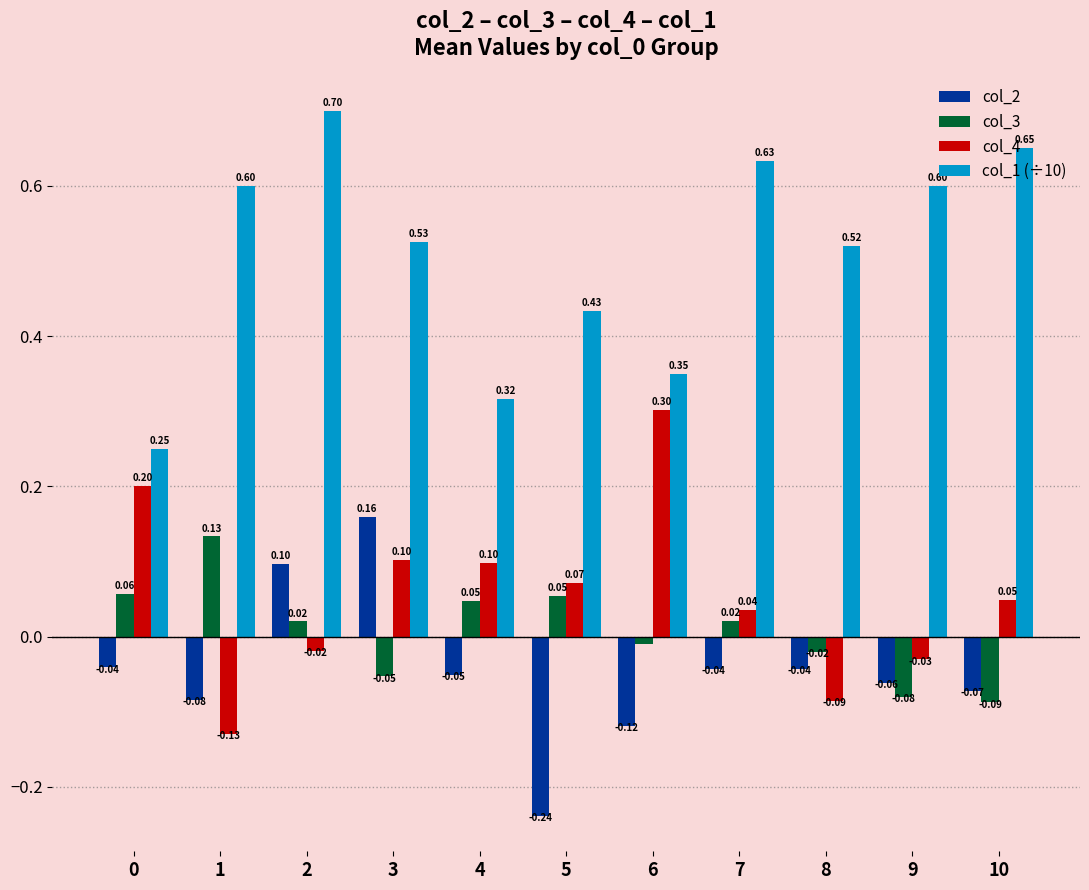

Rank the series at 3 from lowest to highest value.

col_3, col_4, col_2, col_1 (÷10)